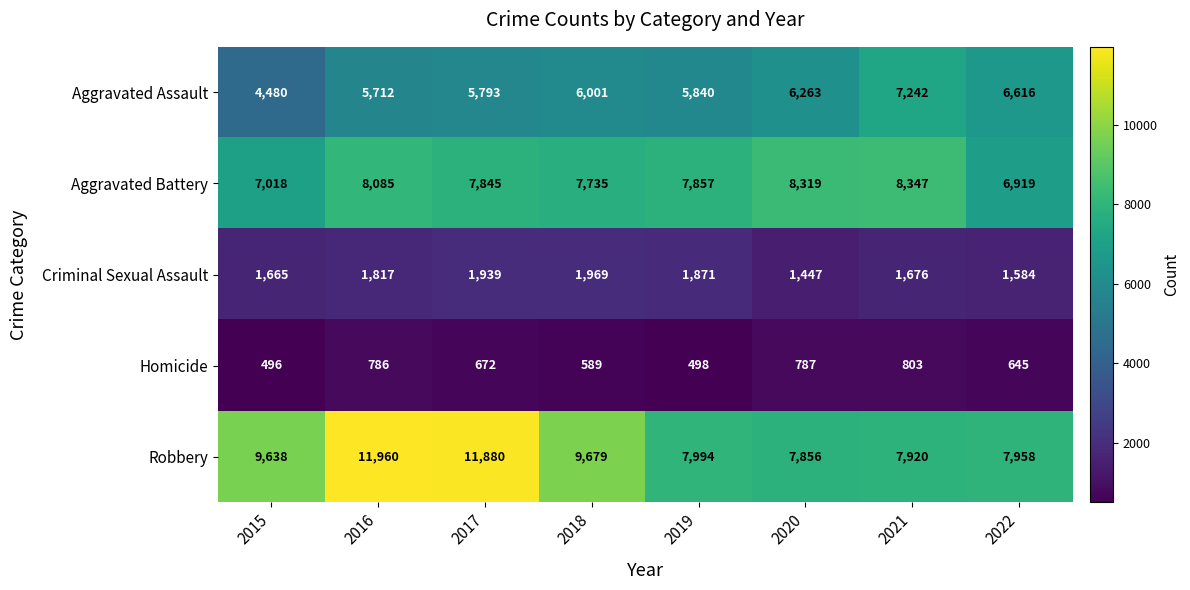

What is the difference between the maximum and minimum values in the Aggravated Assault series?

2762